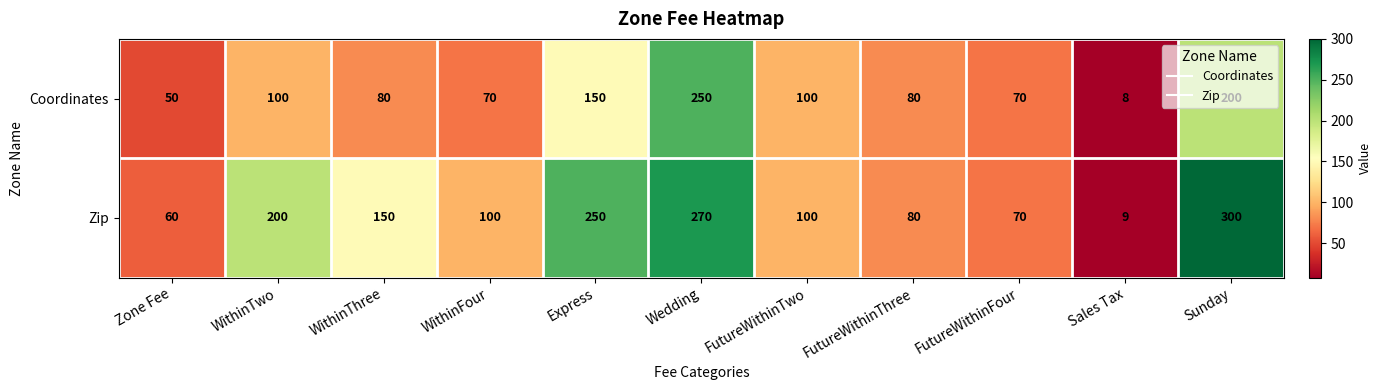

What is the greatest value displayed?

300